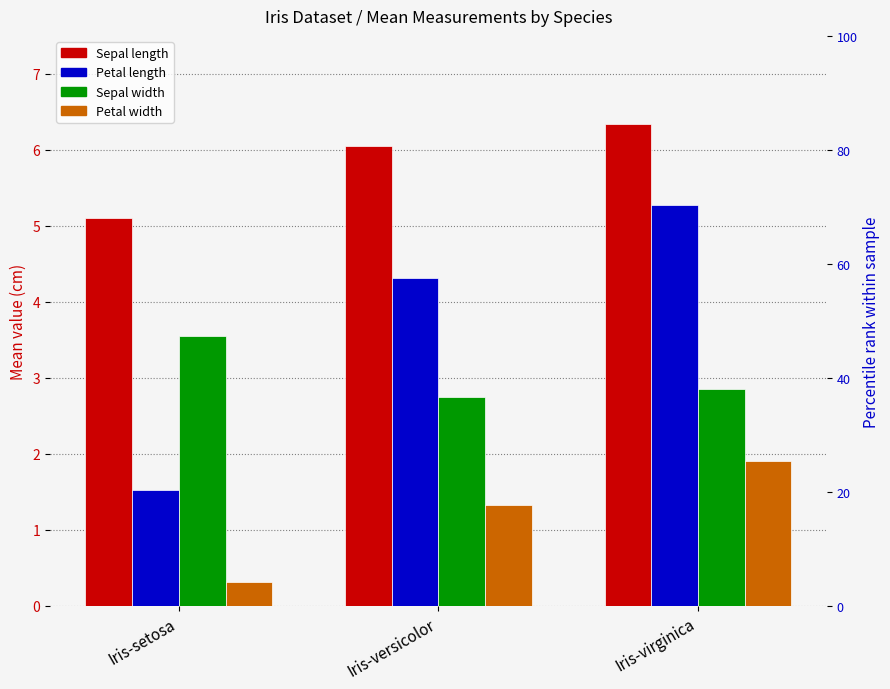

What is the difference between the maximum and minimum values in the Petal width series?

1.6